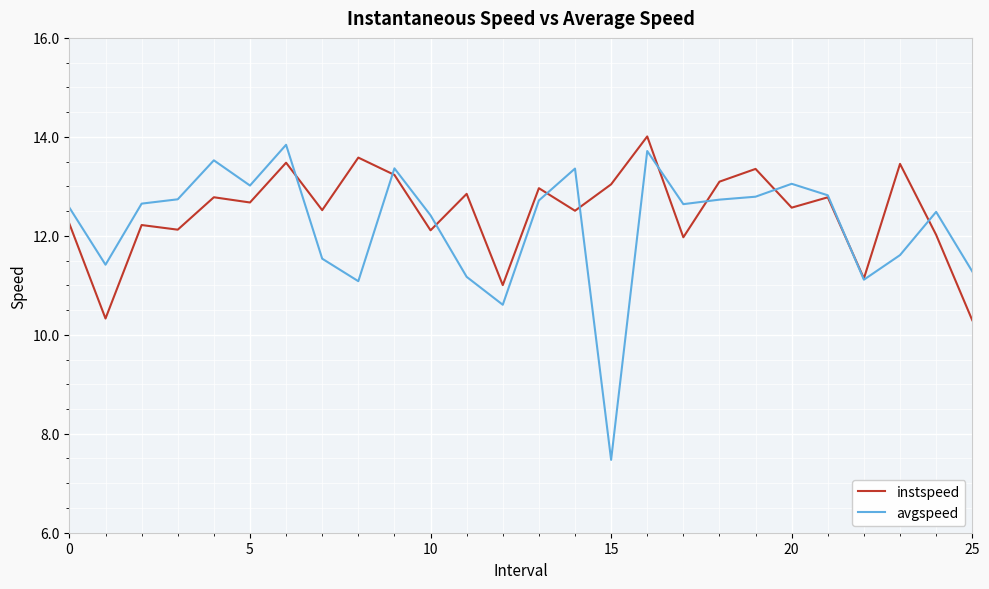

What is the difference between the second highest and minimum values in the avgspeed series?

6.2